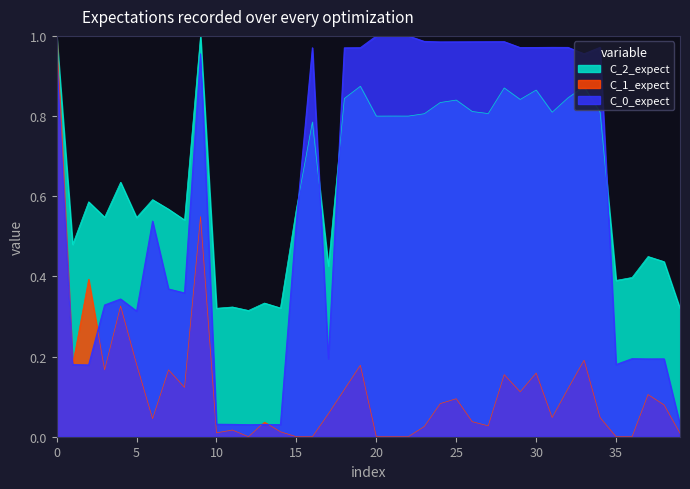

The value of Taz_num at 9 is 1.0. True or false?

True